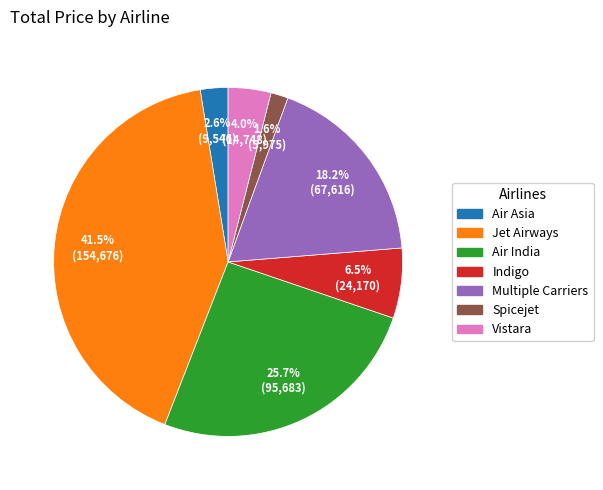

How many segments does this pie chart have?

7